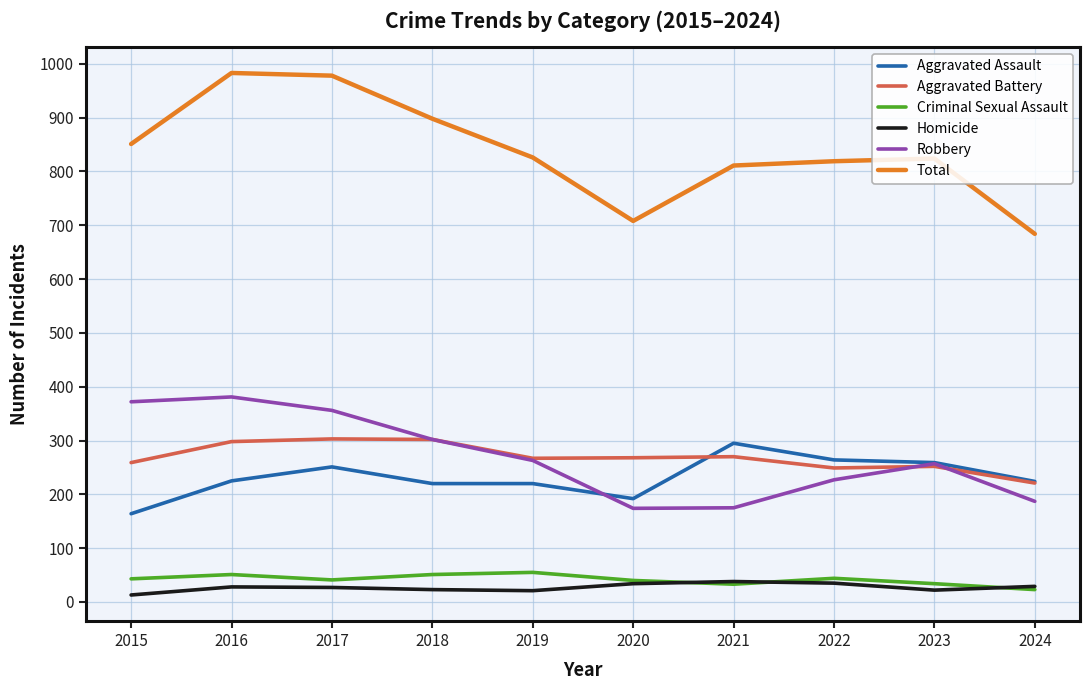

Which series has the widest spread of values?

Total